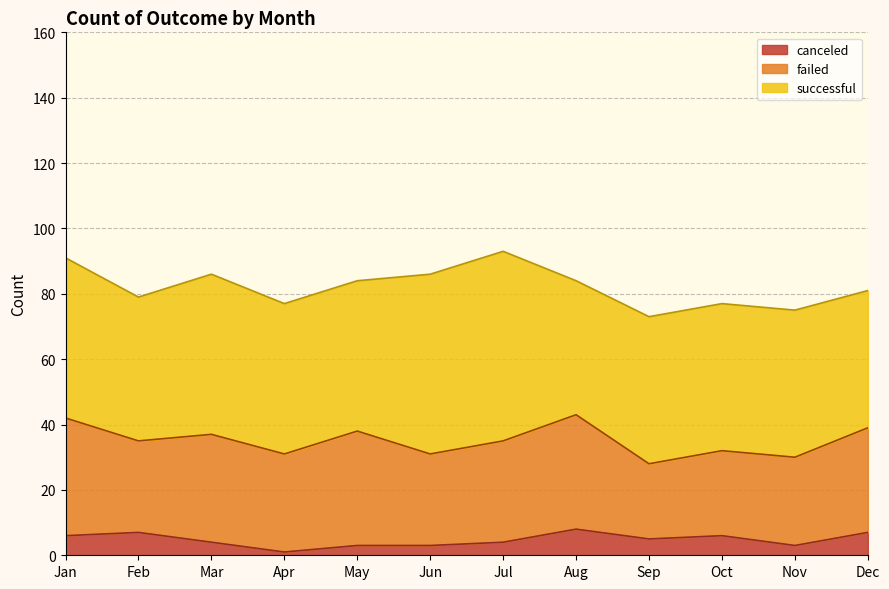

Reading left to right, transcribe all the data shown in this chart.

successful: 49	44	49	46	46	55	58	41	45	45	45	42
failed: 36	28	33	30	35	28	31	35	23	26	27	32
canceled: 6	7	4	1	3	3	4	8	5	6	3	7